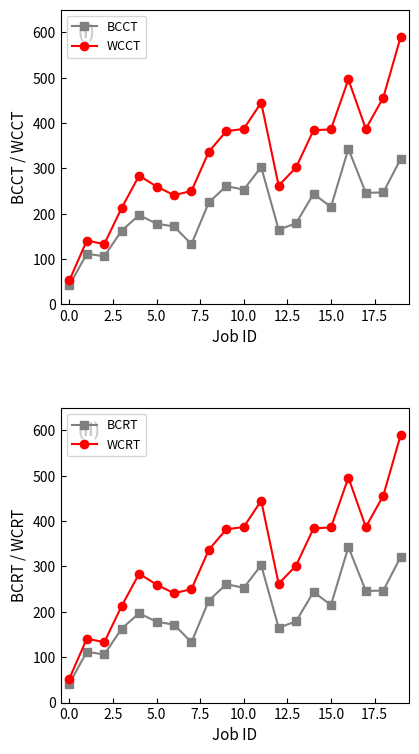

What is the maximum value for WCCT?

590